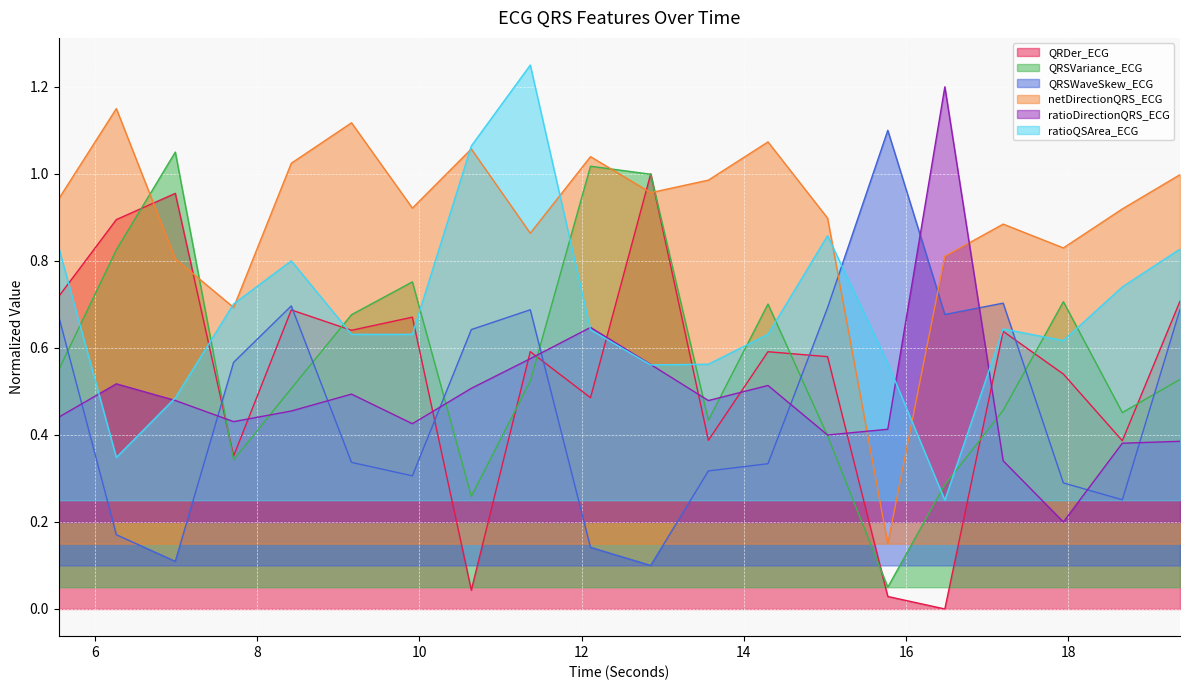

At which category does QRDer_ECG reach its first local valley?

7.7109375